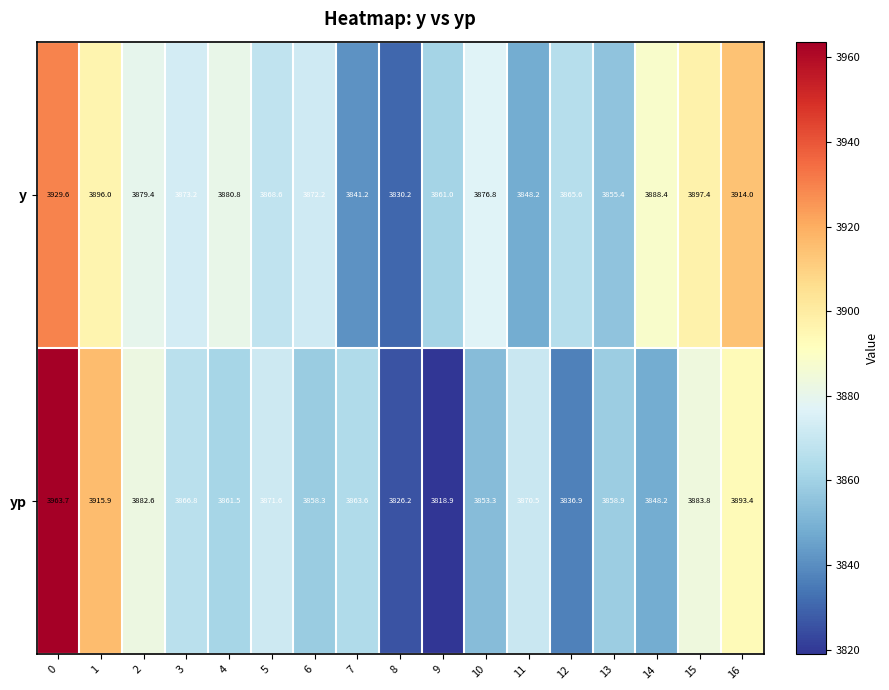

True or false: y has a value of 2062.9 at 0.

False